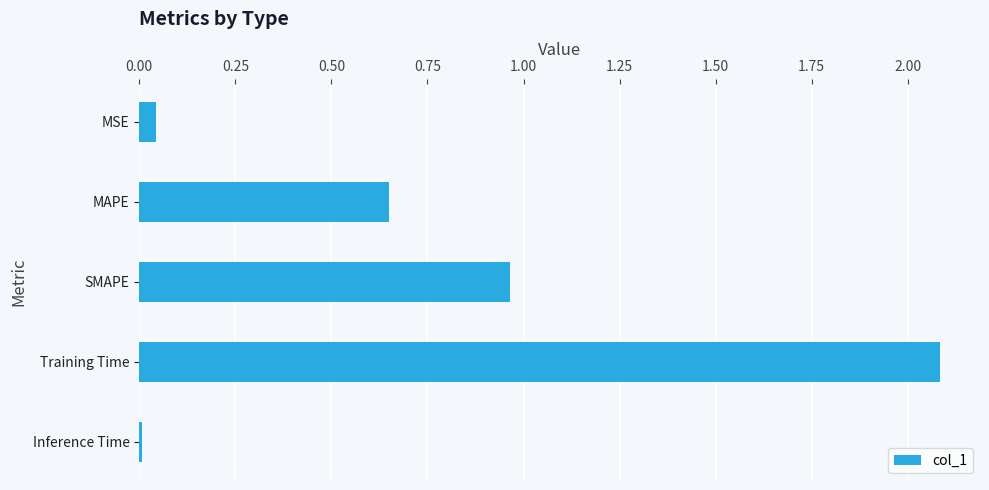

At which label is the value closest to 1?

SMAPE